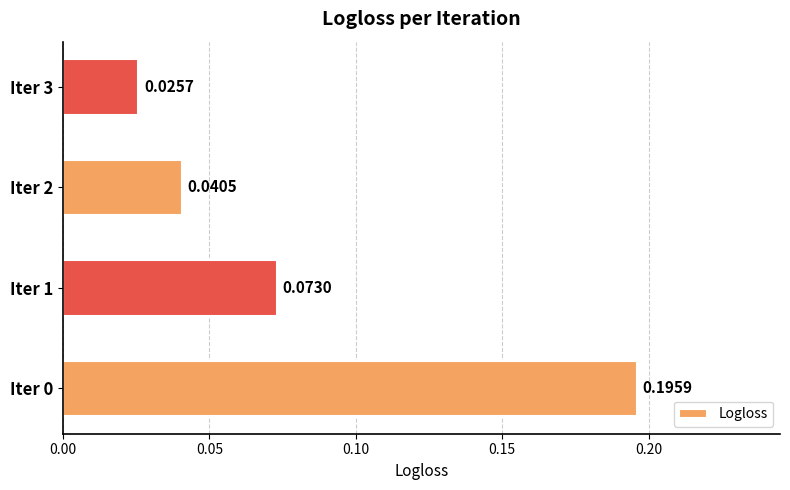

What is the sum of all values?

0.3